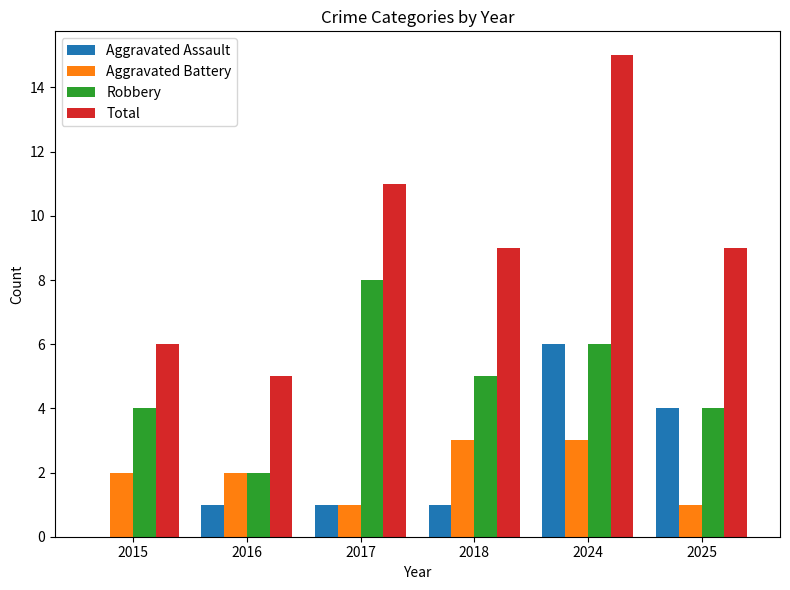

What is the sum of all Aggravated Assault values?

13